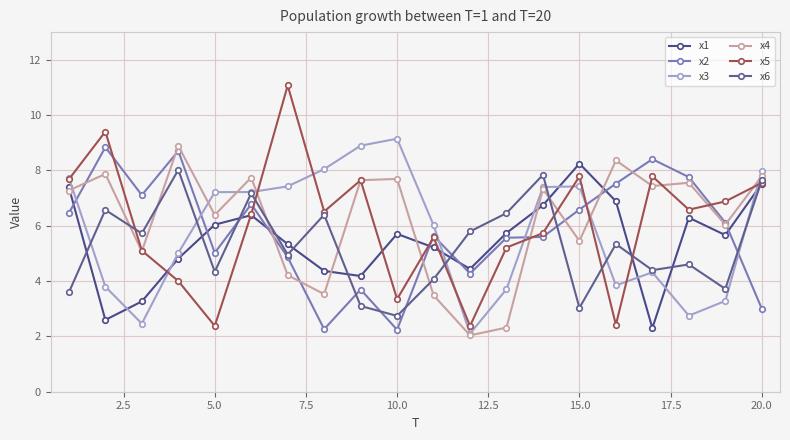

How many lines are shown in the chart?

6